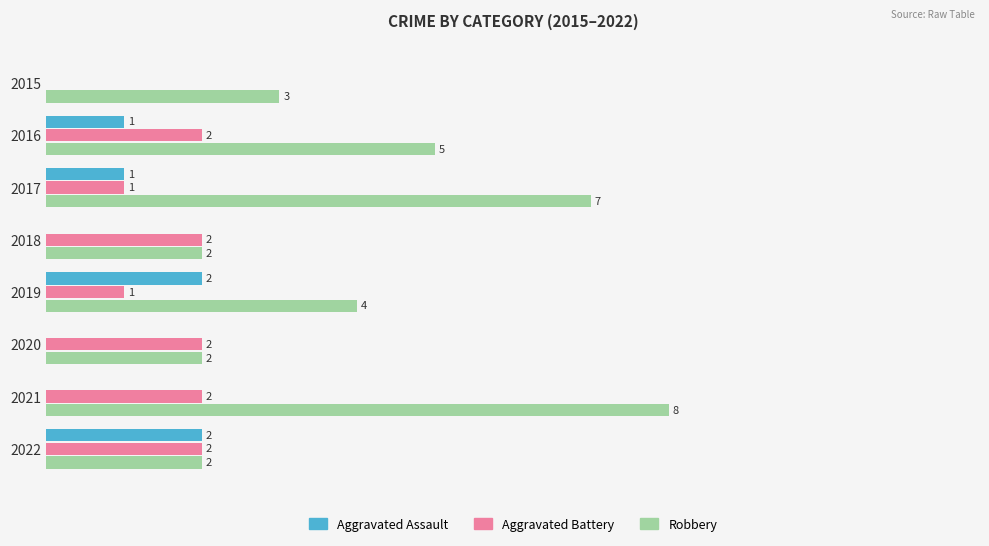

Is the value of Aggravated Assault at 2017 greater than the value of Robbery at 2017?

No